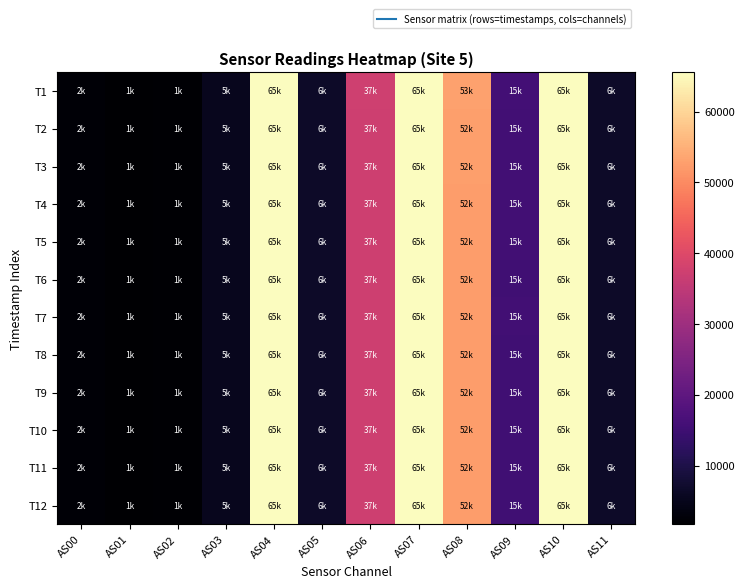

Reading right to left, list all the values displayed in this chart.

T1: AS11=6594	AS10=65535	AS09=15738	AS08=53023	AS07=65535	AS06=37543	AS05=6582	AS04=65535	AS03=5338	AS02=1997	AS01=1719	AS00=2403
T2: AS11=6543	AS10=65535	AS09=15518	AS08=52740	AS07=65535	AS06=37350	AS05=6534	AS04=65535	AS03=5294	AS02=1965	AS01=1704	AS00=2381
T3: AS11=6528	AS10=65535	AS09=15491	AS08=52647	AS07=65535	AS06=37309	AS05=6520	AS04=65535	AS03=5287	AS02=1961	AS01=1702	AS00=2377
T4: AS11=6512	AS10=65535	AS09=15441	AS08=52537	AS07=65535	AS06=37306	AS05=6502	AS04=65535	AS03=5272	AS02=1952	AS01=1695	AS00=2369
T5: AS11=6512	AS10=65535	AS09=15423	AS08=52503	AS07=65535	AS06=37289	AS05=6502	AS04=65535	AS03=5267	AS02=1951	AS01=1695	AS00=2368
T6: AS11=6502	AS10=65535	AS09=15377	AS08=52378	AS07=65535	AS06=37247	AS05=6492	AS04=65535	AS03=5258	AS02=1946	AS01=1692	AS00=2364
T7: AS11=6510	AS10=65535	AS09=15410	AS08=52437	AS07=65535	AS06=37281	AS05=6498	AS04=65535	AS03=5264	AS02=1950	AS01=1693	AS00=2366
T8: AS11=6508	AS10=65535	AS09=15405	AS08=52451	AS07=65535	AS06=37277	AS05=6498	AS04=65535	AS03=5265	AS02=1950	AS01=1694	AS00=2365
T9: AS11=6506	AS10=65535	AS09=15402	AS08=52453	AS07=65535	AS06=37278	AS05=6496	AS04=65535	AS03=5264	AS02=1948	AS01=1693	AS00=2366
T10: AS11=6504	AS10=65535	AS09=15400	AS08=52422	AS07=65535	AS06=37271	AS05=6495	AS04=65535	AS03=5263	AS02=1948	AS01=1693	AS00=2366
T11: AS11=6497	AS10=65535	AS09=15367	AS08=52351	AS07=65535	AS06=37221	AS05=6486	AS04=65535	AS03=5257	AS02=1946	AS01=1690	AS00=2362
T12: AS11=6498	AS10=65535	AS09=15374	AS08=52344	AS07=65535	AS06=37195	AS05=6484	AS04=65535	AS03=5256	AS02=1946	AS01=1689	AS00=2363